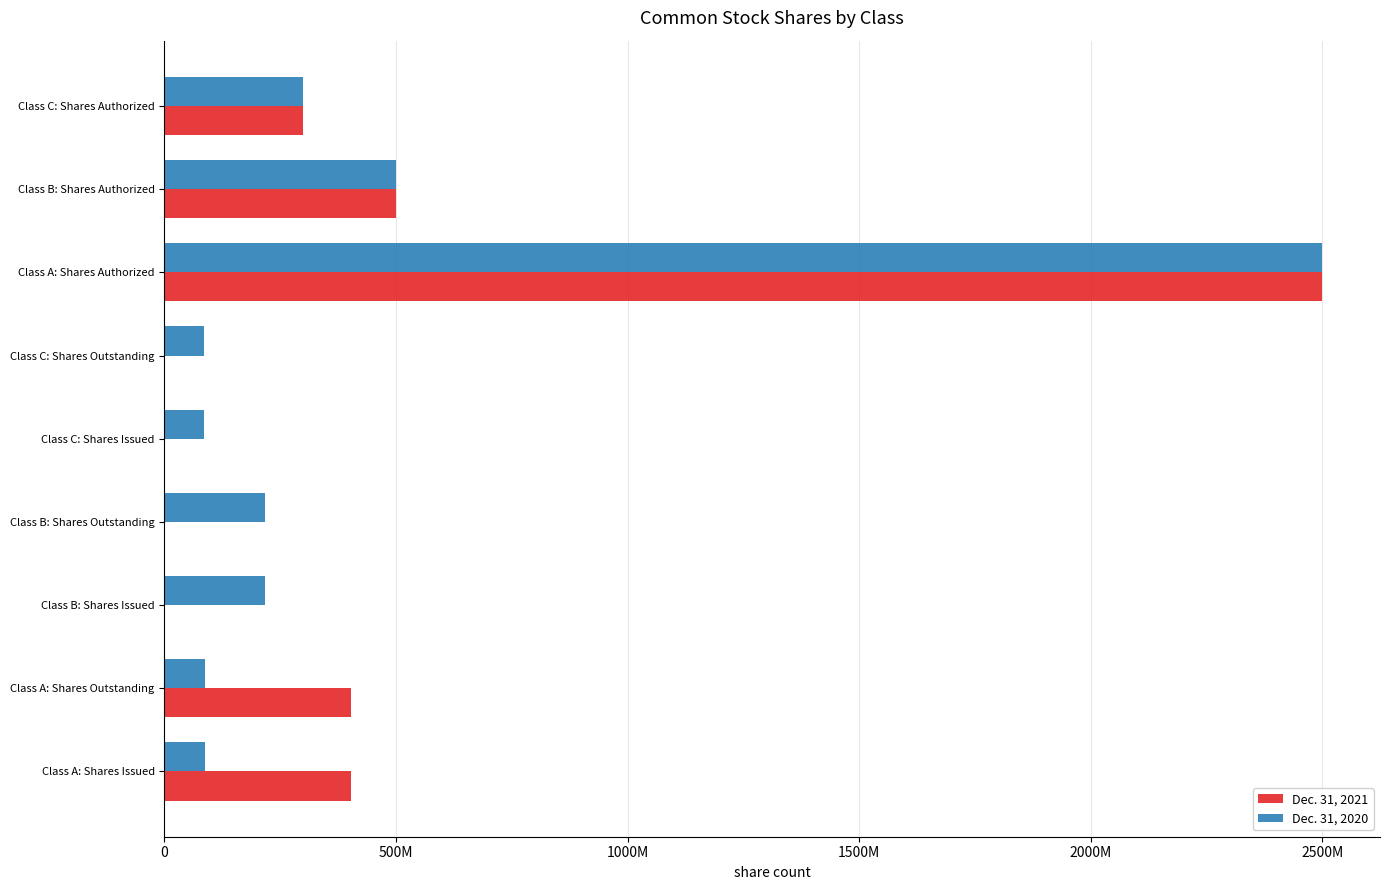

What are all the series names shown in the legend?

Dec. 31, 2021, Dec. 31, 2020